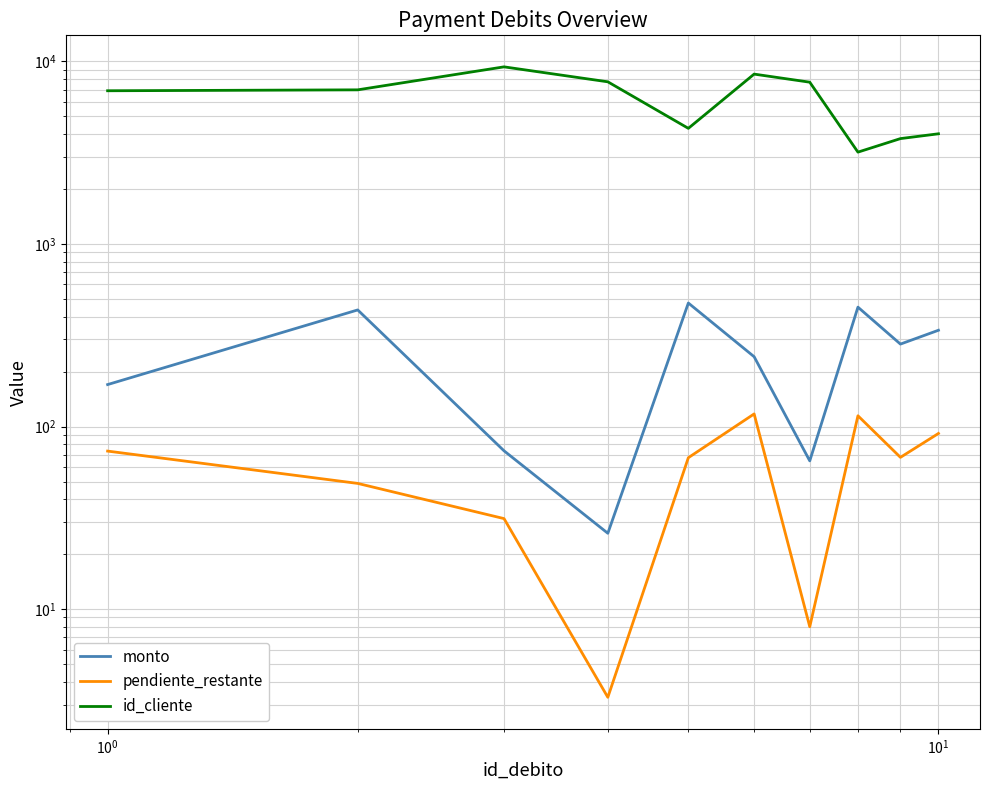

The id_cliente series shows 3354.0 at $\mathdefault{10^{3}}$. True or false?

False